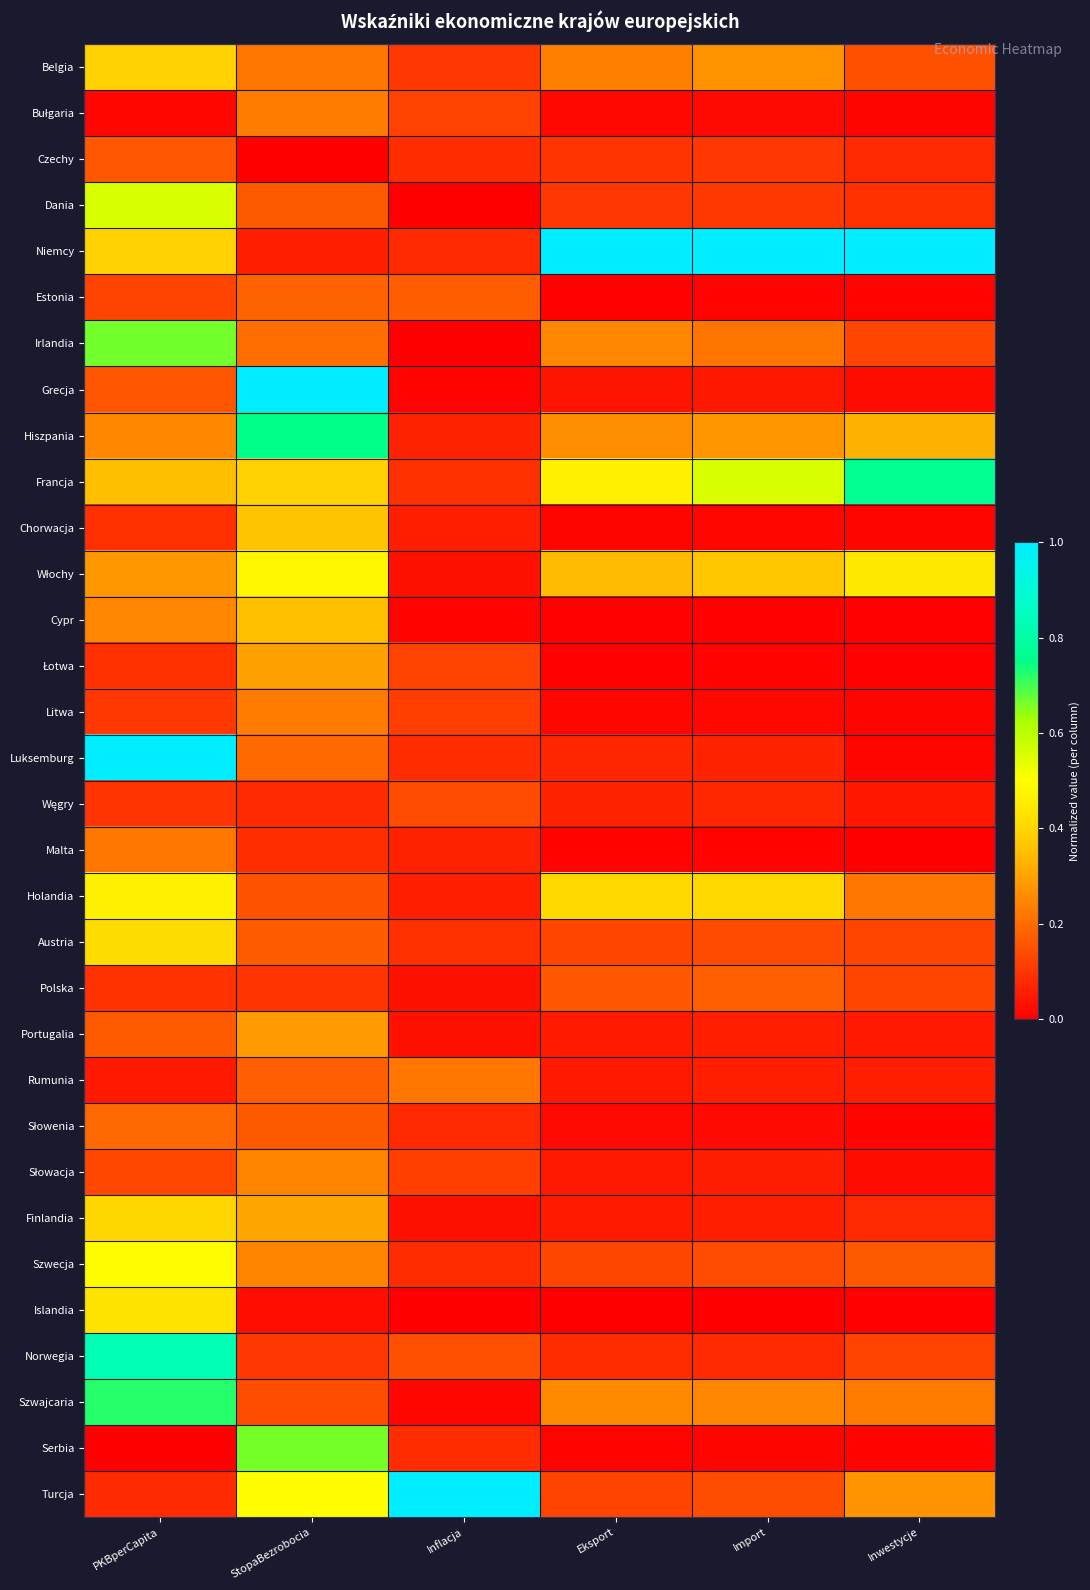

How many distinct data groups are displayed?

32